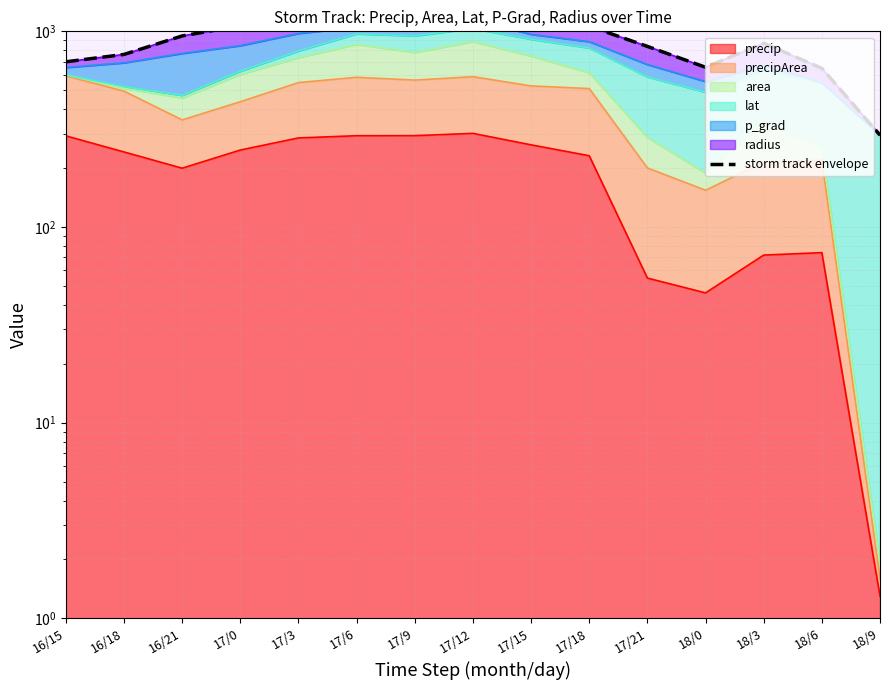

Reading left to right, transcribe all the data shown in this chart.

16/15=698.7	16/18=762.0	16/21=947.5	17/0=1067.9	17/3=1212.4	17/6=1337.8	17/9=1260.3	17/12=1444.4	17/15=1223.4	17/18=1062.2	17/21=837.6	18/0=655.2	18/3=869.9	18/6=647.1	18/9=294.9